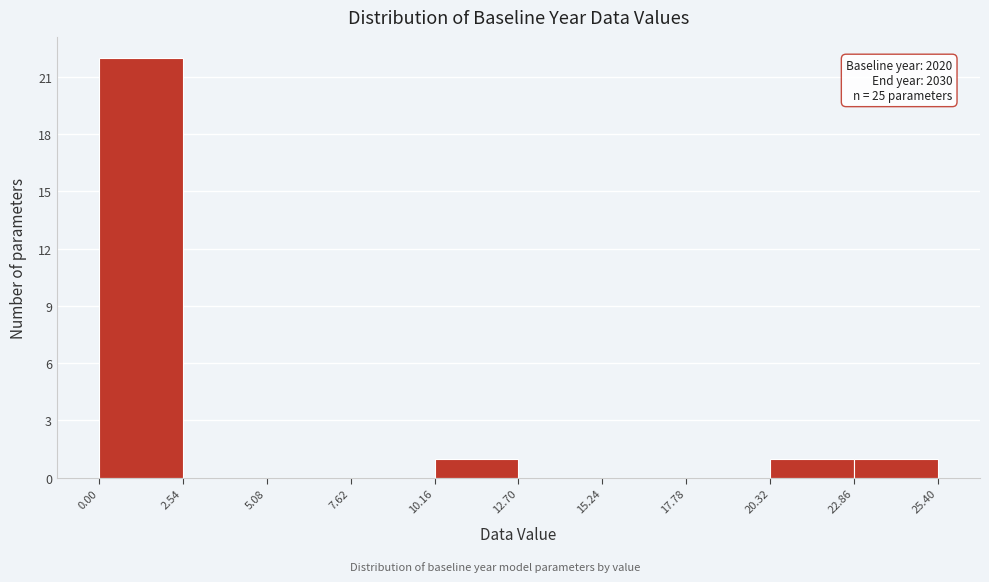

Over which range of the x-axis is the bar tallest?

0.00 to 2.54